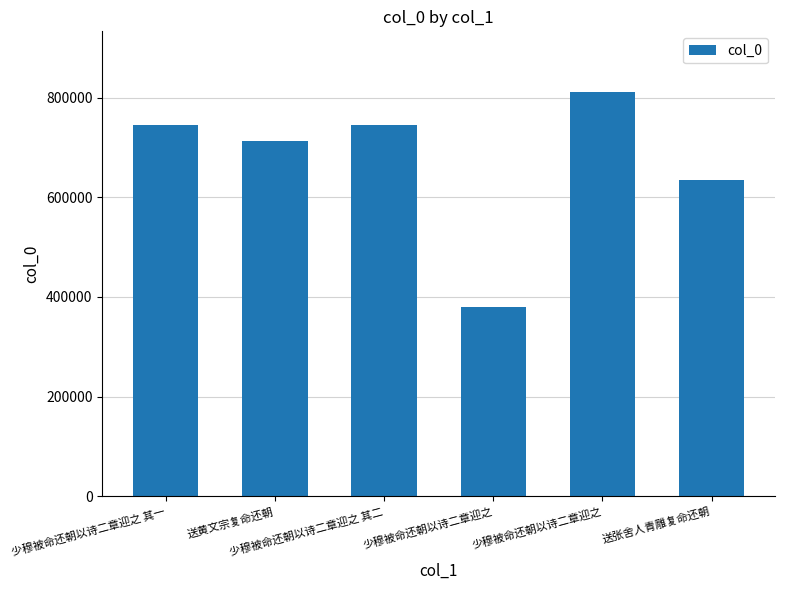

Between 少穆被命还朝以诗二章迎之 其一 and 少穆被命还朝以诗二章迎之, which is larger?

少穆被命还朝以诗二章迎之 其一